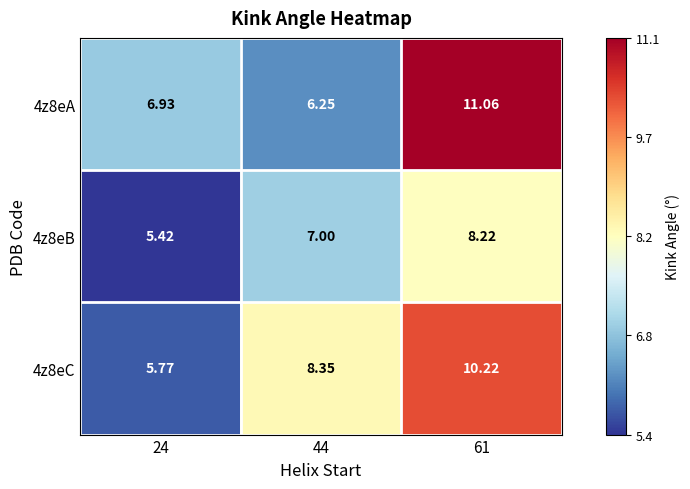

Which series has the largest total across all categories?

4z8eC